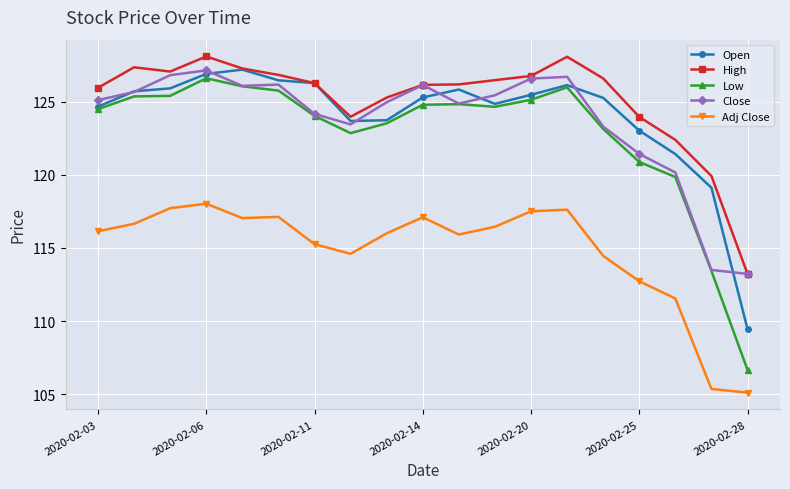

What is the value of the Open point at the 1st from the left?

124.7